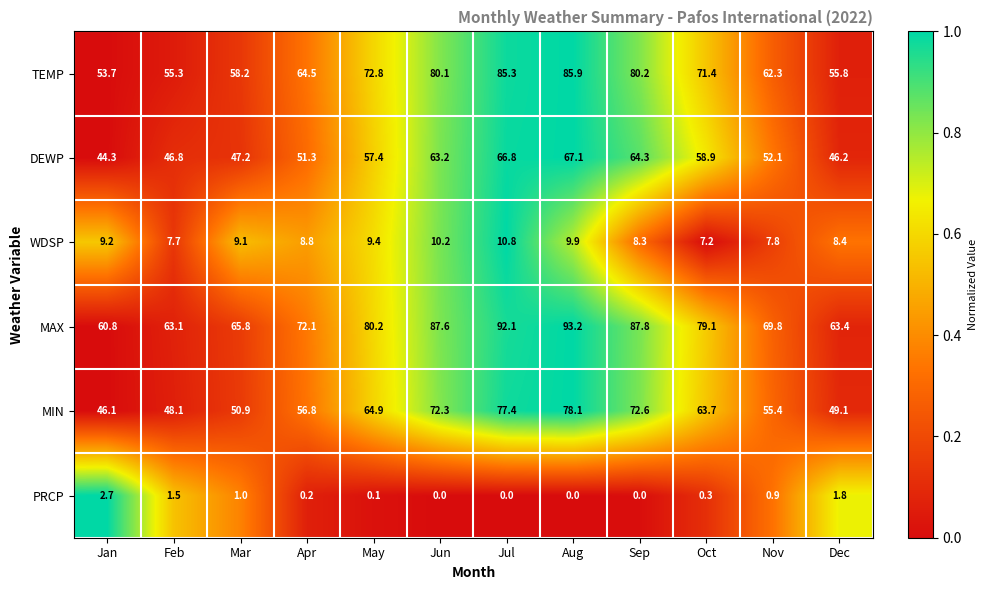

Which series has the largest range (max minus min)?

MAX